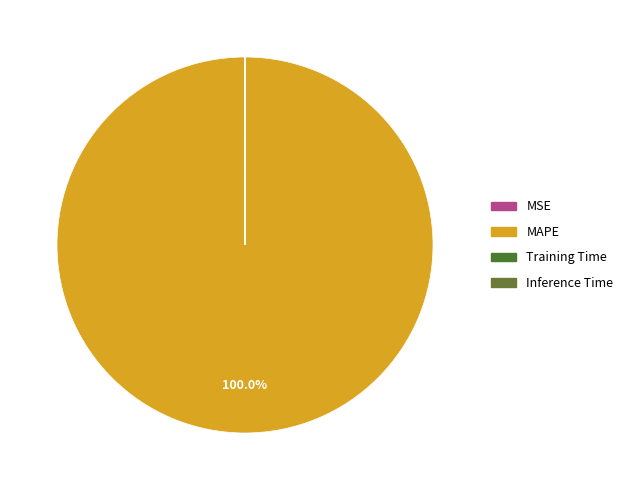

Which slice represents more than half of the pie?

MAPE